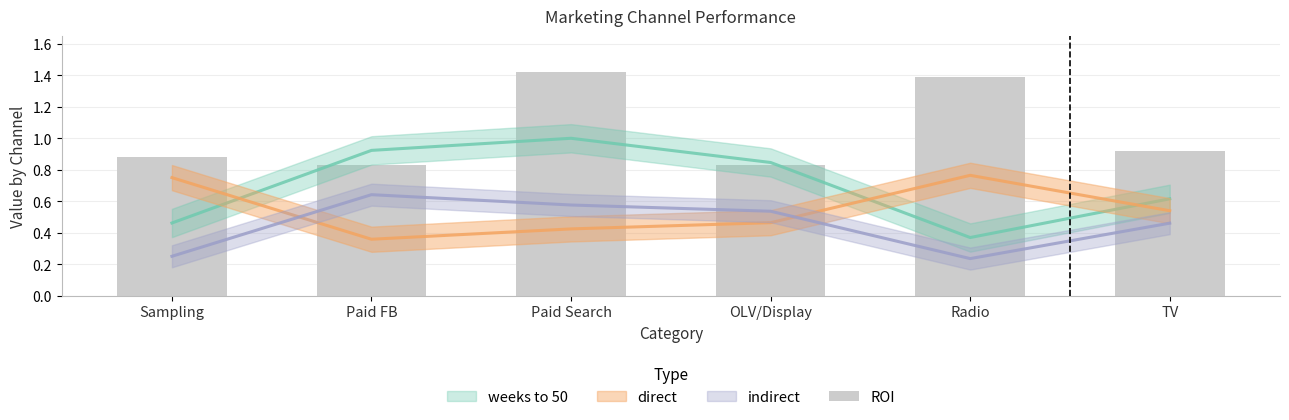

Which label corresponds to the largest value in the chart?

Paid Search